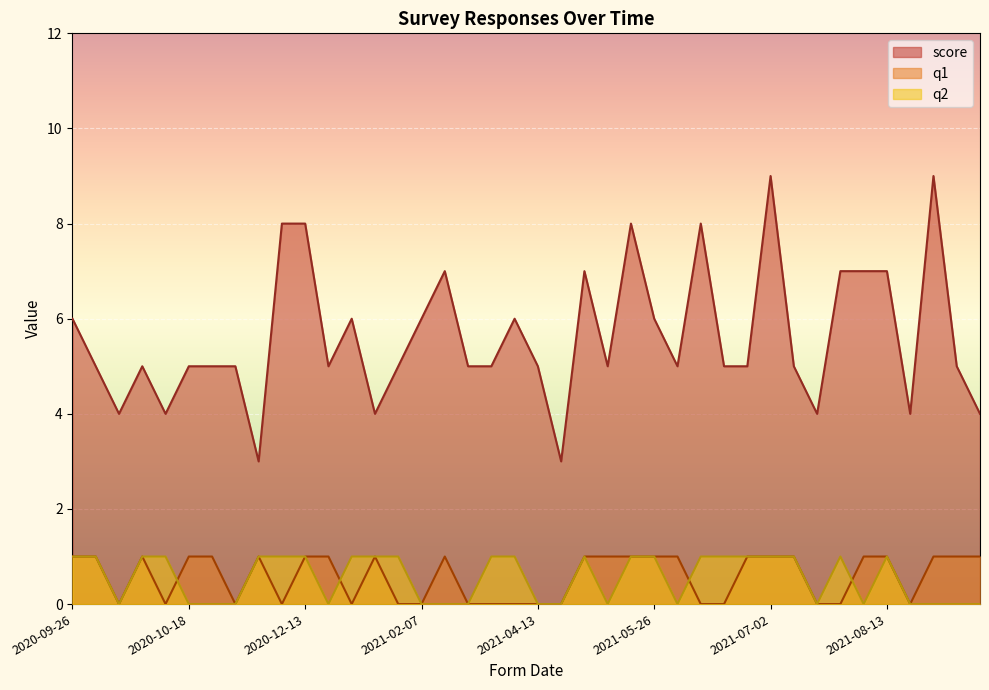

What is the difference between the highest and lowest values at 2021-05-26?

5